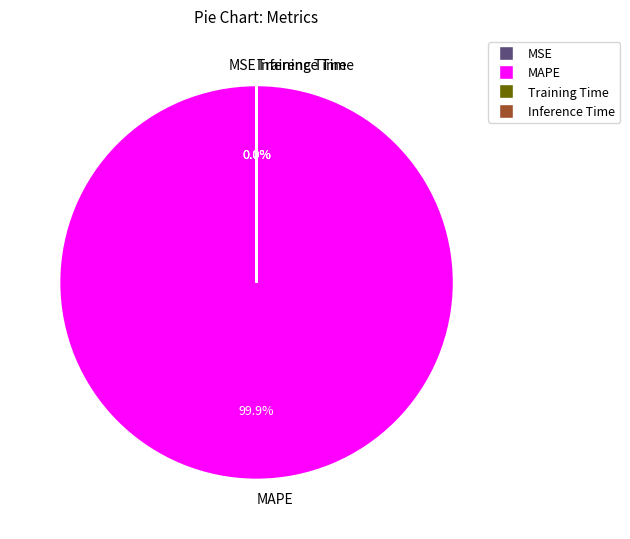

Is there a majority slice in this chart?

Yes